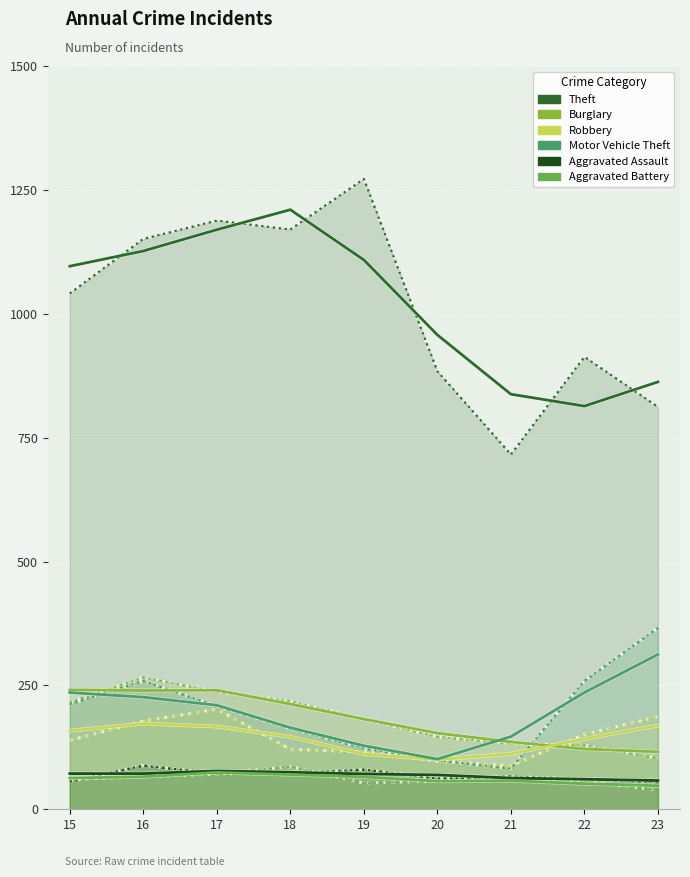

What is the total value across all series at 2019?

1826